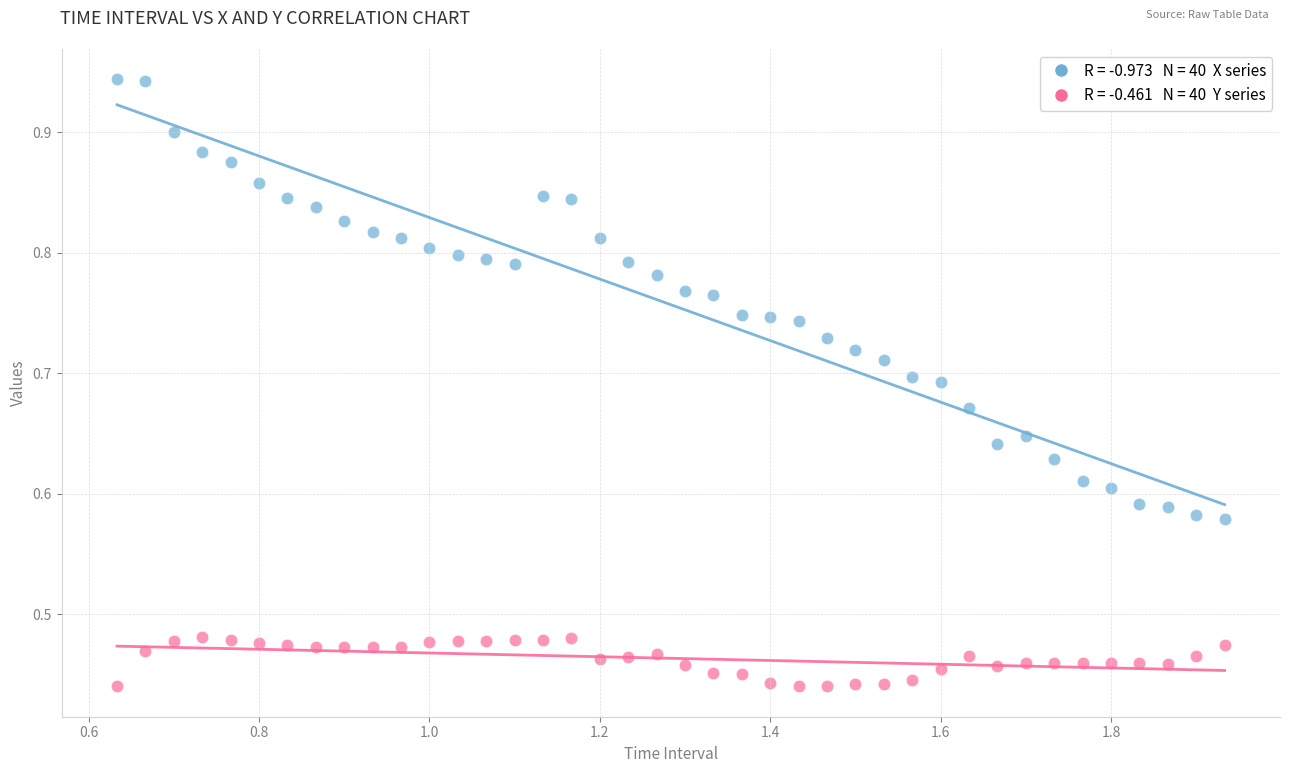

Across all data points, what is the range of X values (max minus min)?

1.3